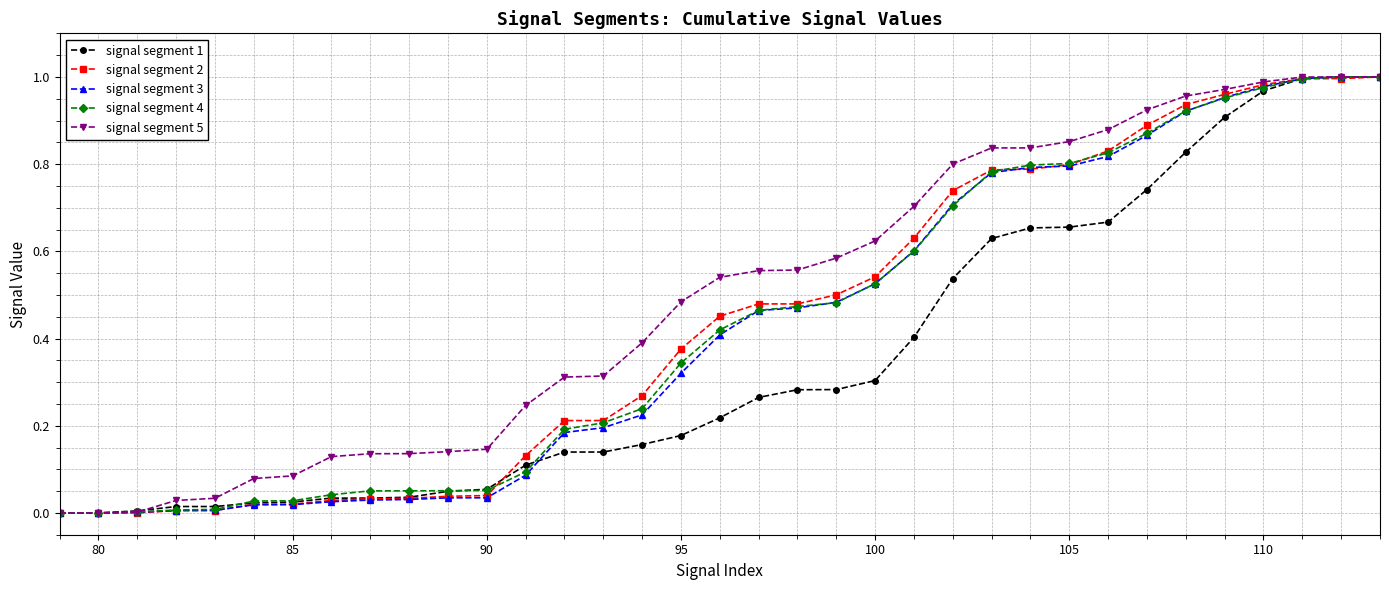

How many distinct data groups are displayed?

5